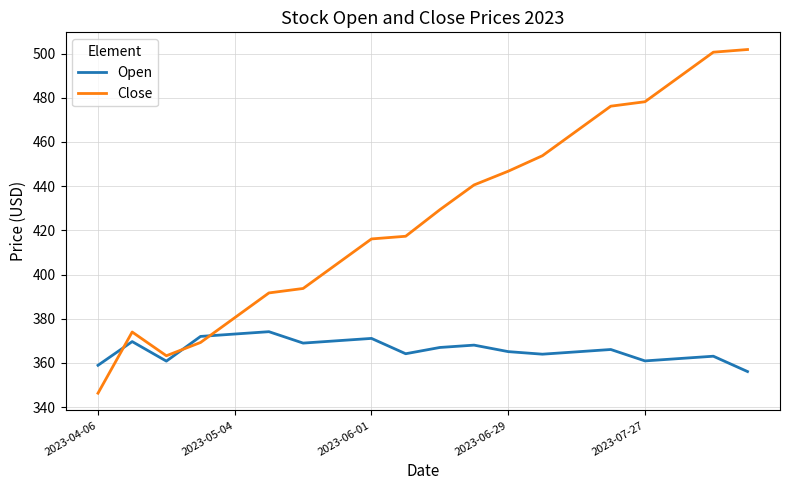

How many lines are shown in the chart?

2